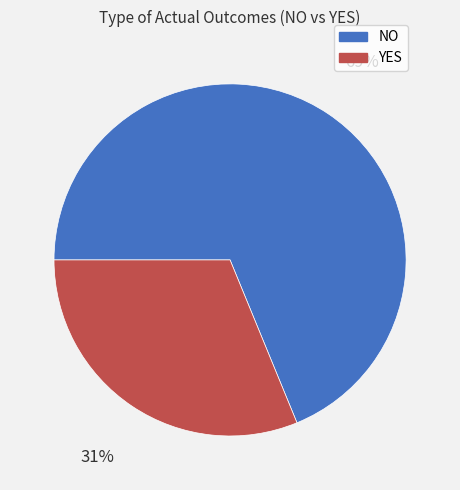

To the nearest percent, what is the difference between the YES and NO slice percentages?

38%